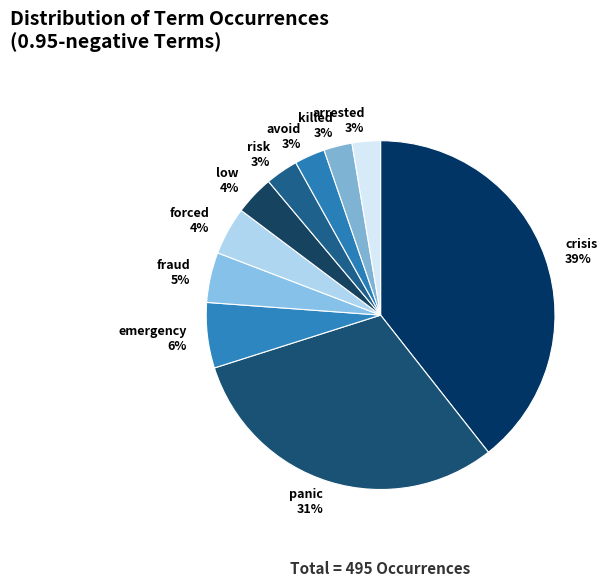

To the nearest percent, what is the combined percentage of emergency and panic?

37%